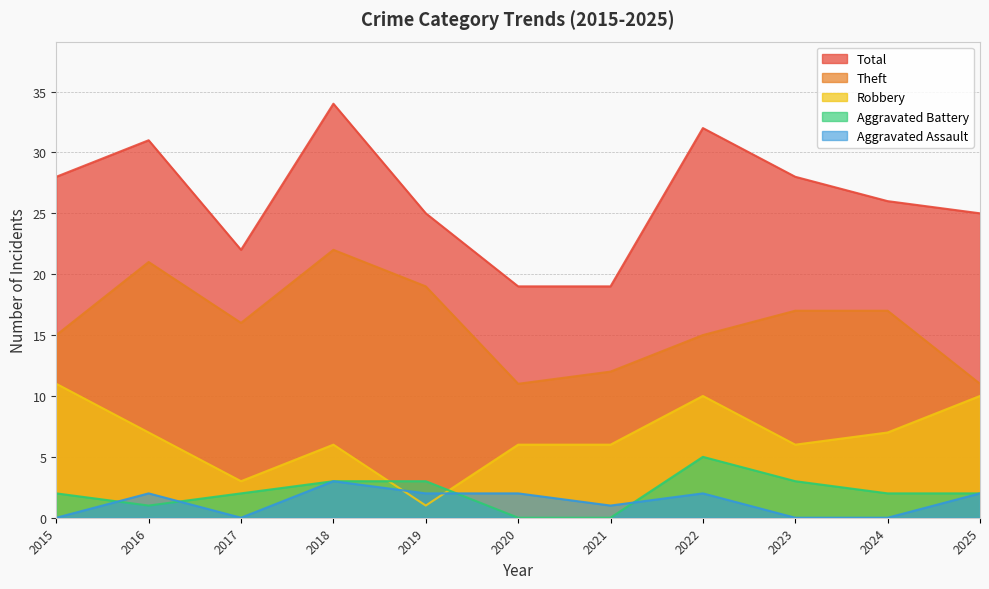

How many values in Aggravated Battery are above zero?

9